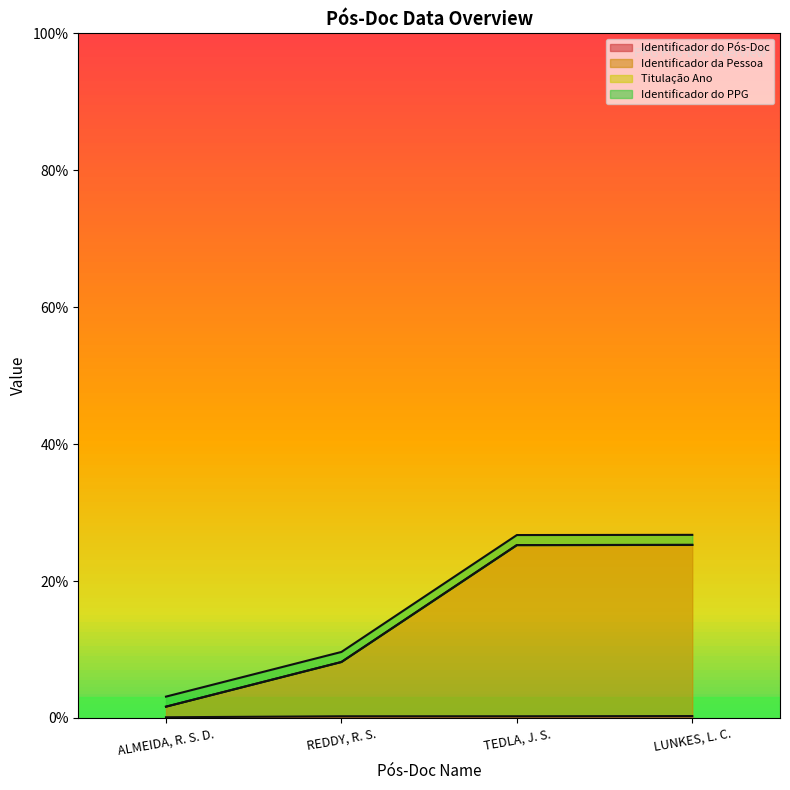

What position from the right is TEDLA, J. S.?

2